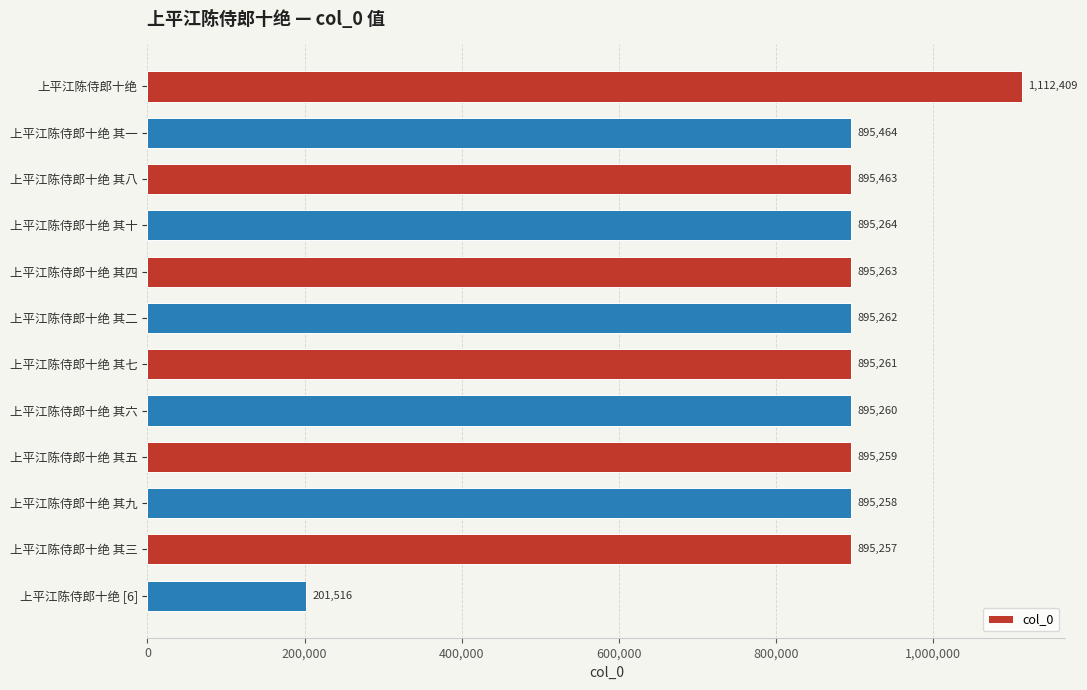

What is the change in value from 上平江陈侍郎十绝 其十 to 上平江陈侍郎十绝 其三?

-7